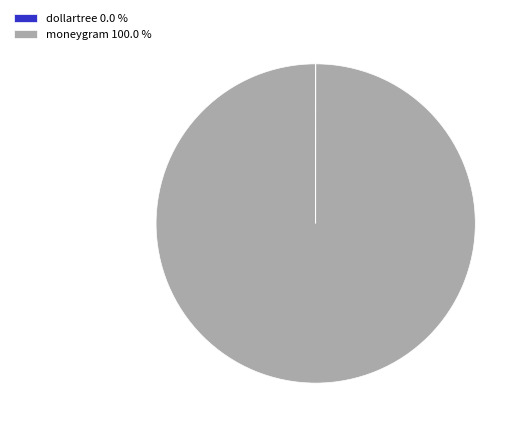

Does any single category account for the majority?

Yes